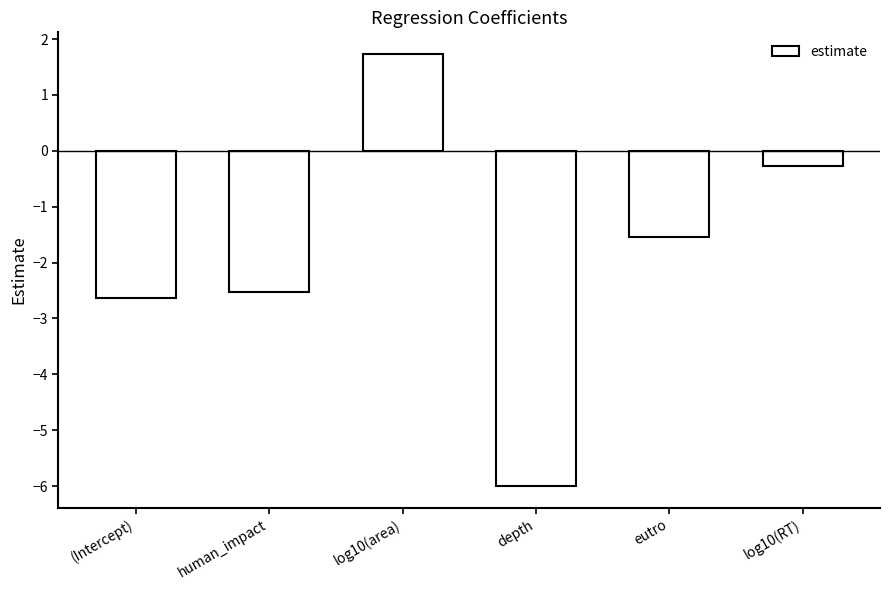

What is the sum of all values?

-11.2